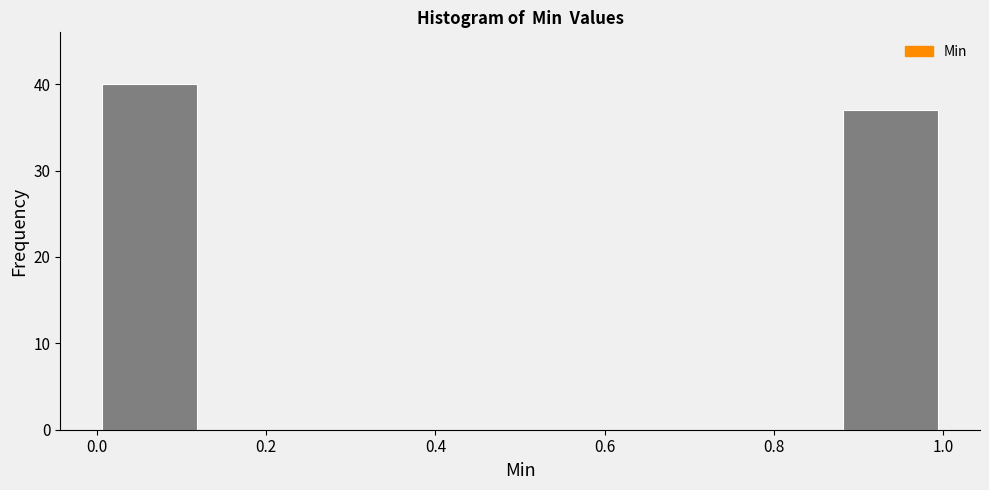

Reading left to right, list every bar in this chart as the range it spans on the x-axis followed by its height. Neither the bar edges nor the heights are printed on the chart, so give them approximately, as read against the axes.

0.000 to 0.125: 40
0.125 to 0.250: 0
0.250 to 0.375: 0
0.375 to 0.500: 0
0.500 to 0.625: 0
0.625 to 0.750: 0
0.750 to 0.875: 0
0.875 to 1.000: 37